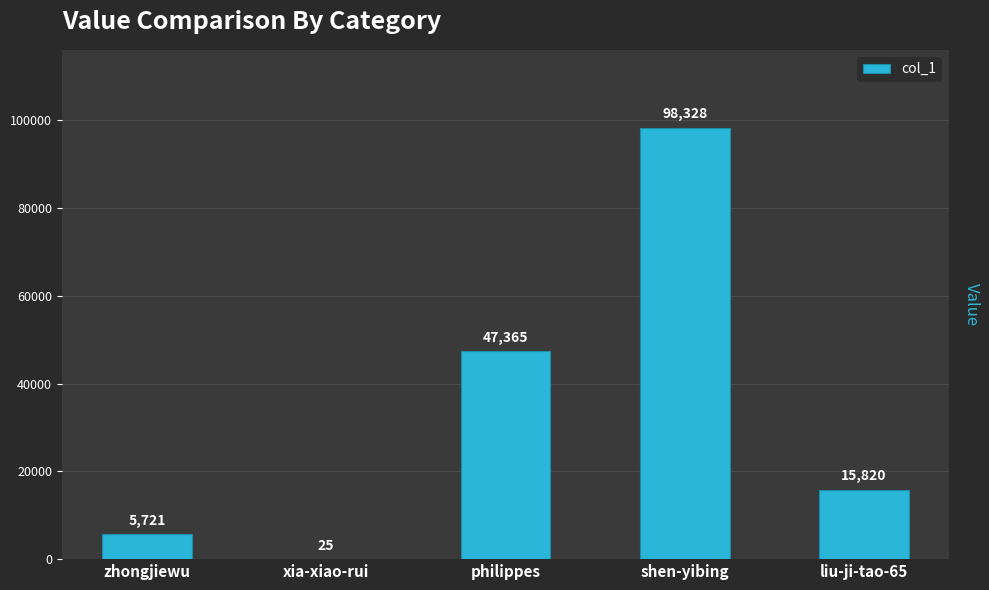

What is the sum of the values at shen-yibing and zhongjiewu?

104049